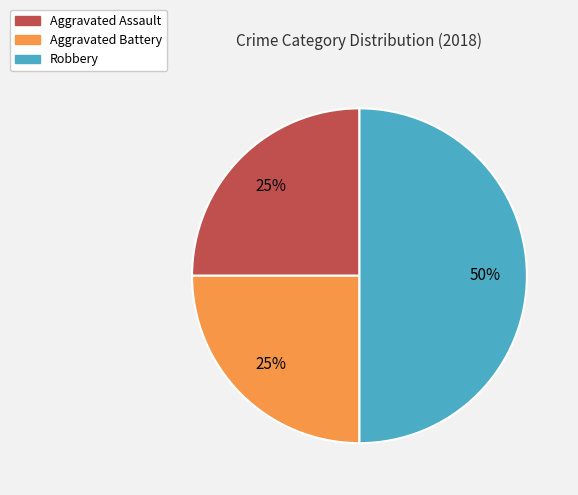

Which category has the biggest portion of the pie?

Robbery